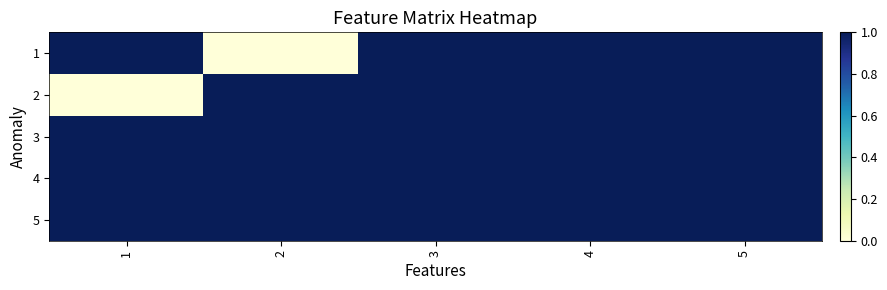

Which series has the largest range (max minus min)?

1